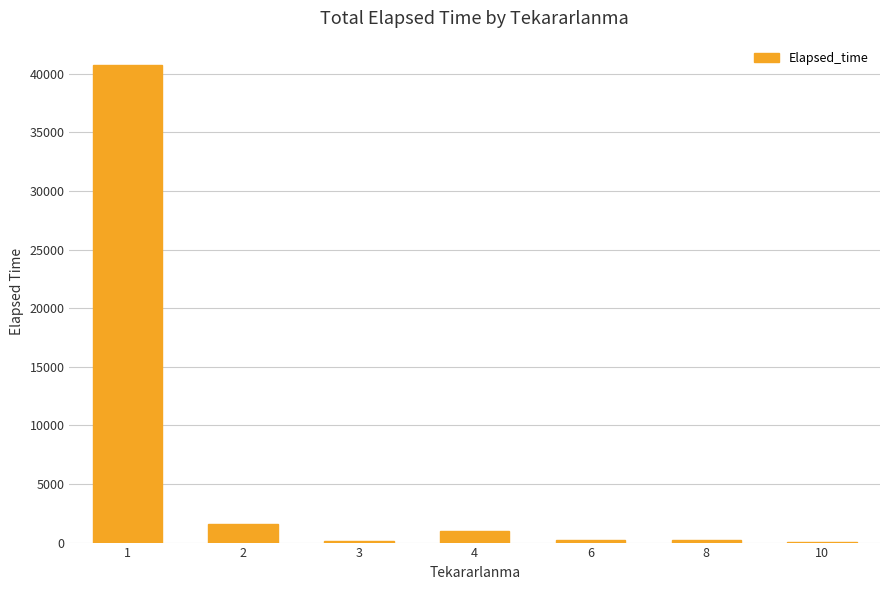

What is the maximum value shown in the chart?

40793